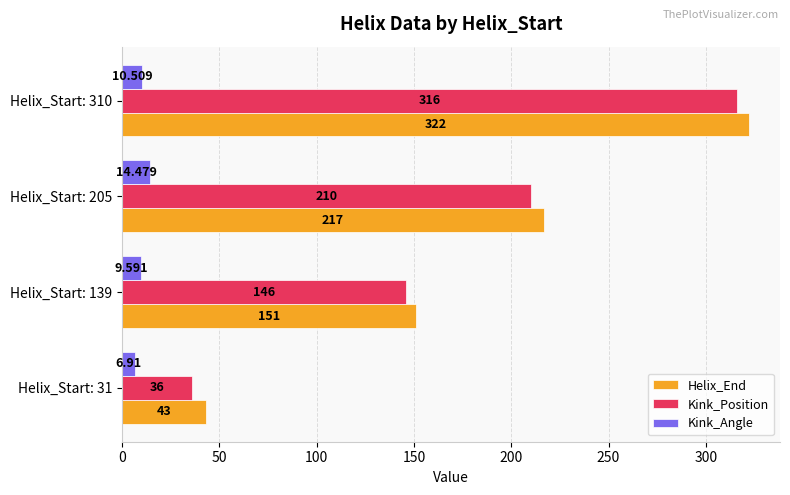

Which series has the widest spread of values?

Kink_Position